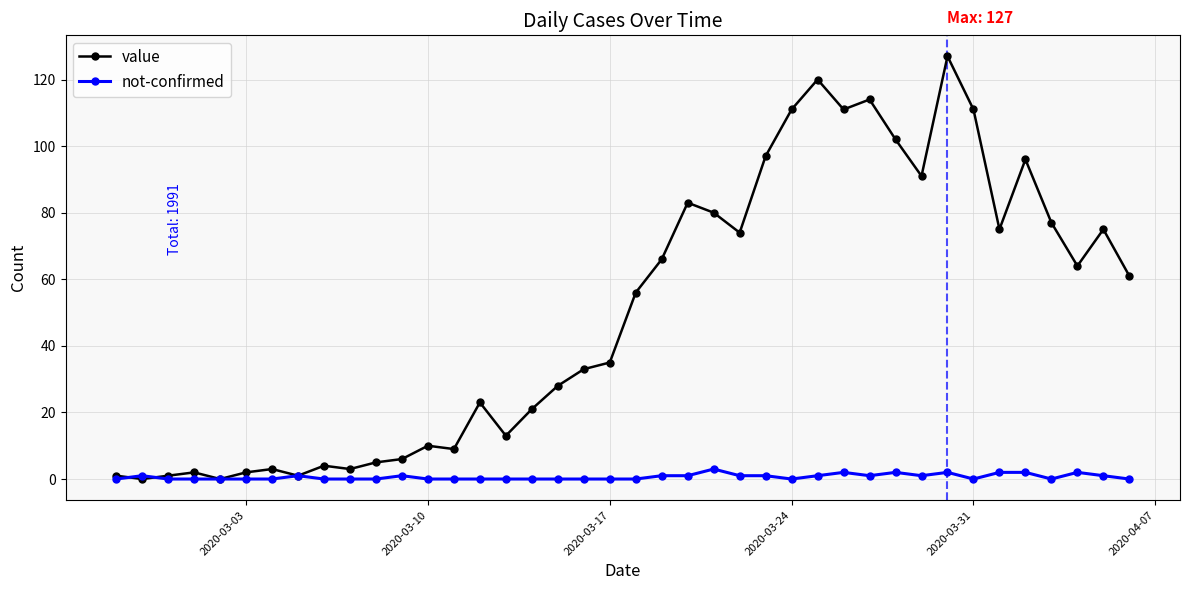

How many data points in value are less than 56?

20